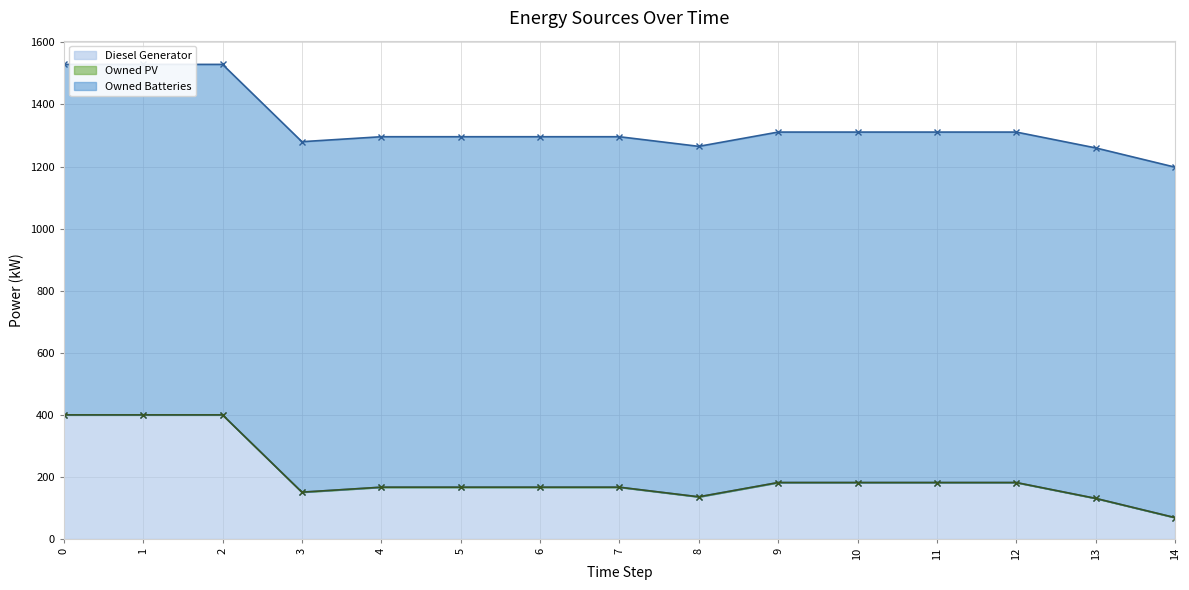

How many data points does each series have?

15